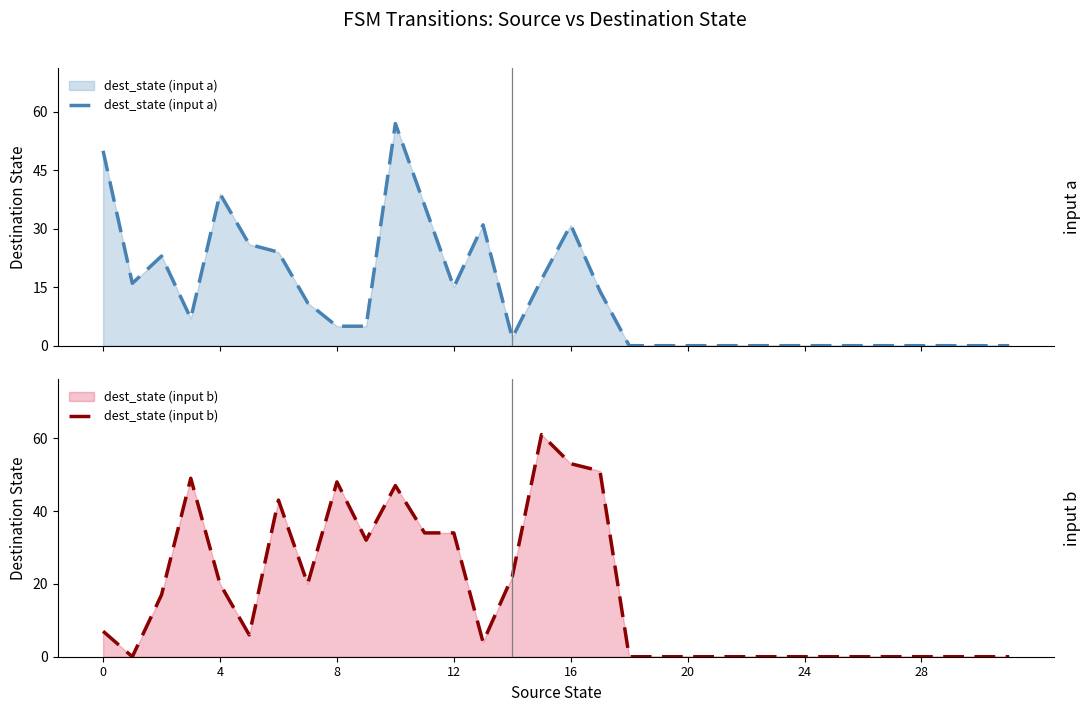

What is the difference between the dest_state (input a) values at 20 and 15?

17